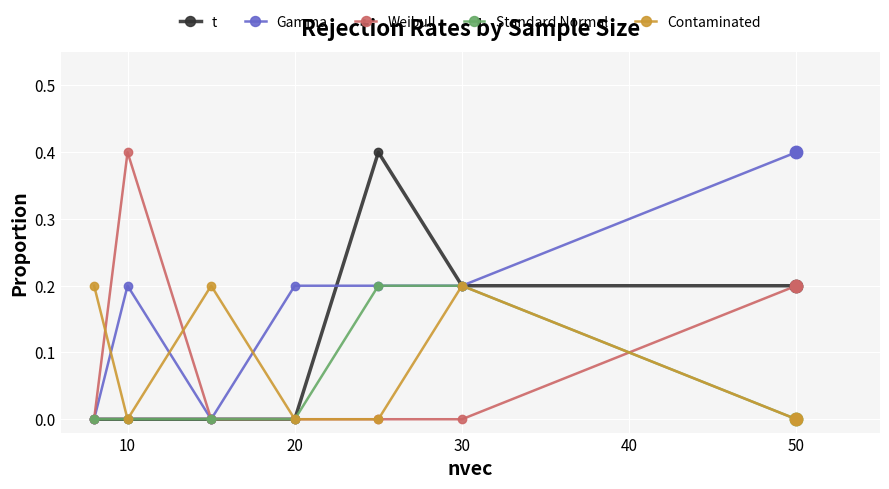

What is the value of the Contaminated point at the 6th from the left?

0.2